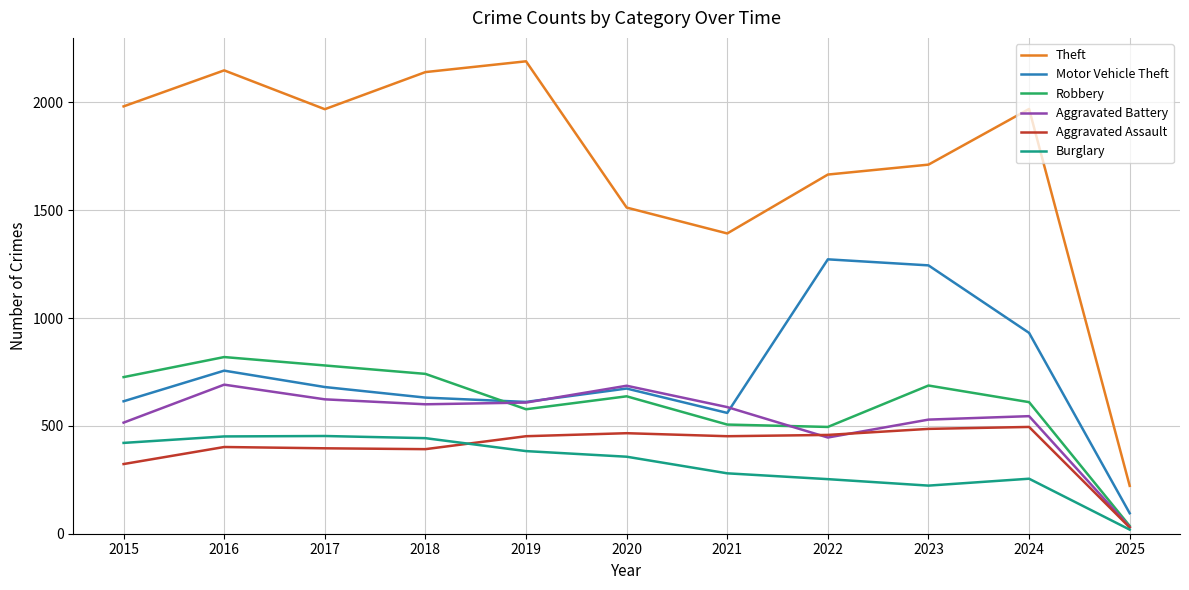

What is the minimum value shown in the chart?

19